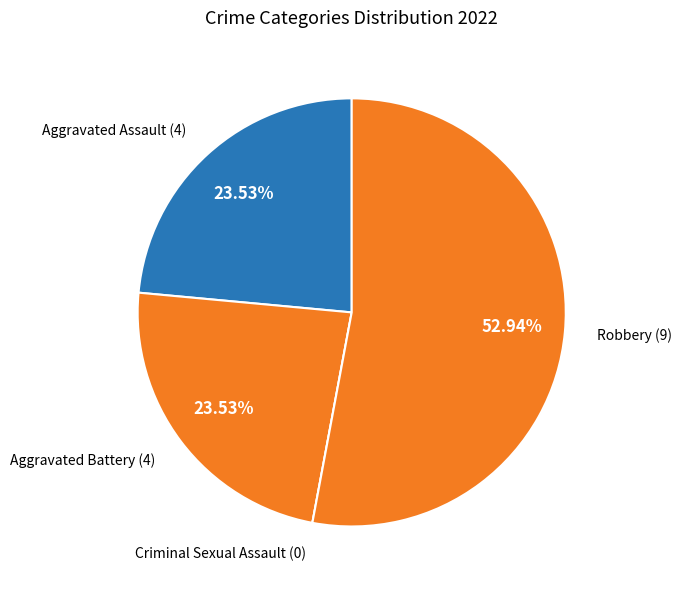

True or false: Robbery accounts for 42% of the total.

False